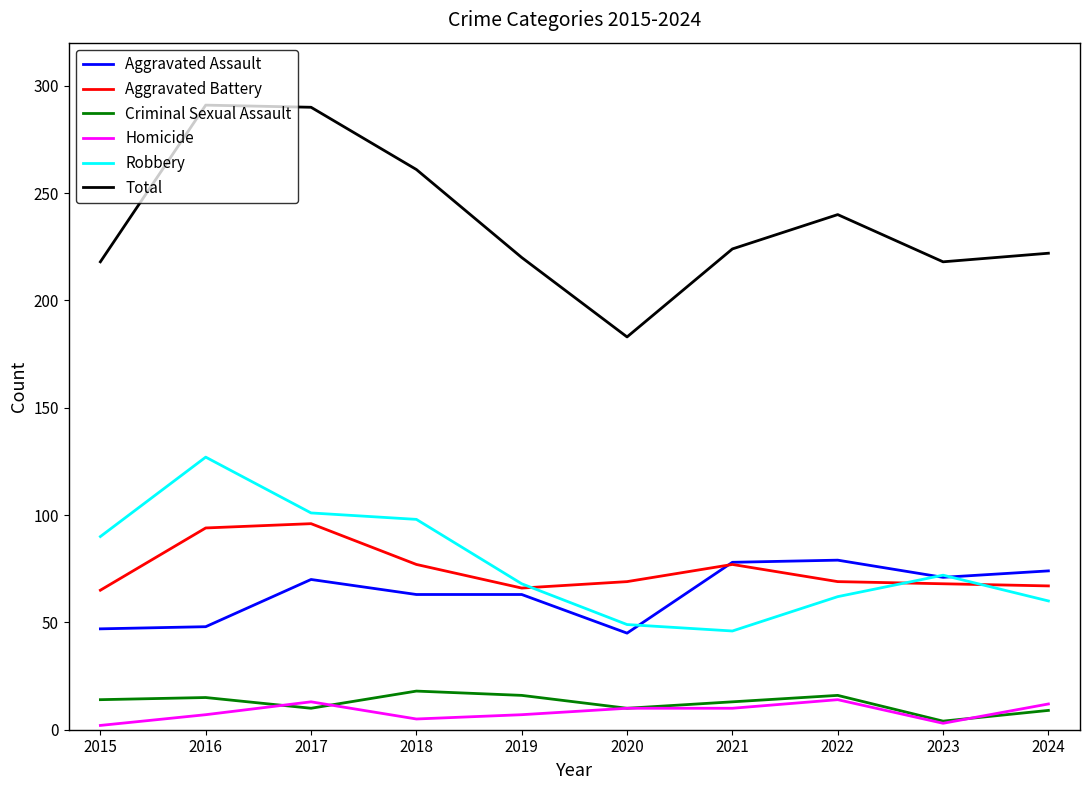

True or false: Aggravated Battery has more than 1 points higher than both neighbors.

True